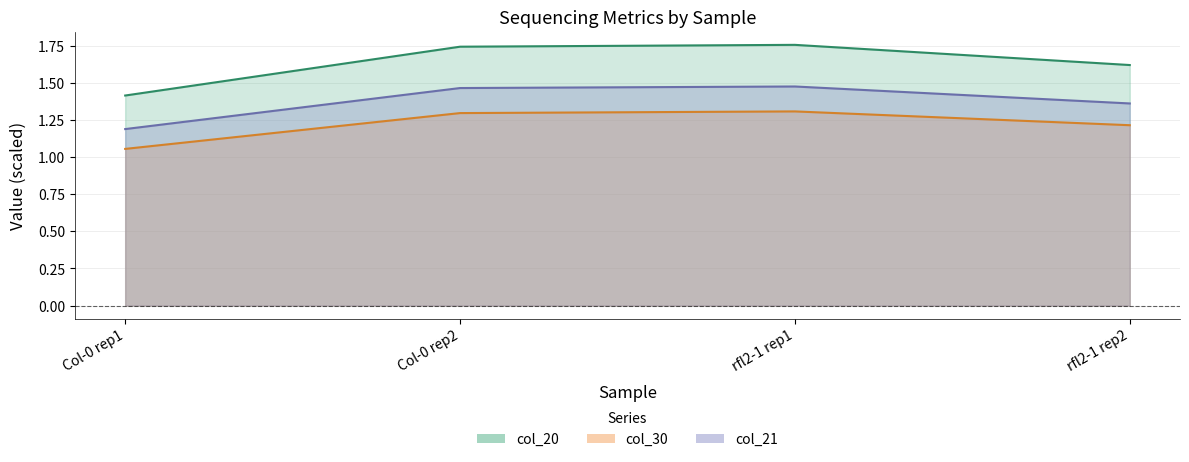

Where is the first local maximum for col_21?

rfl2-1 rep1